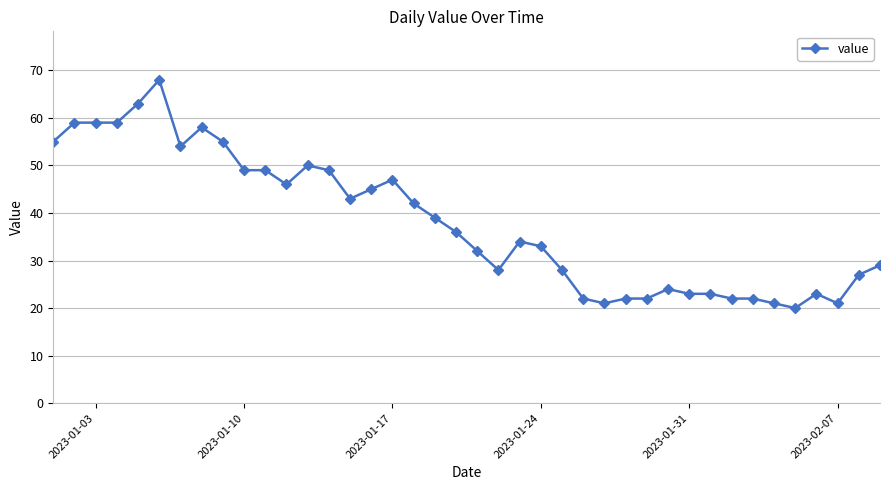

True or false: the data has more than 1 interior local peaks.

True